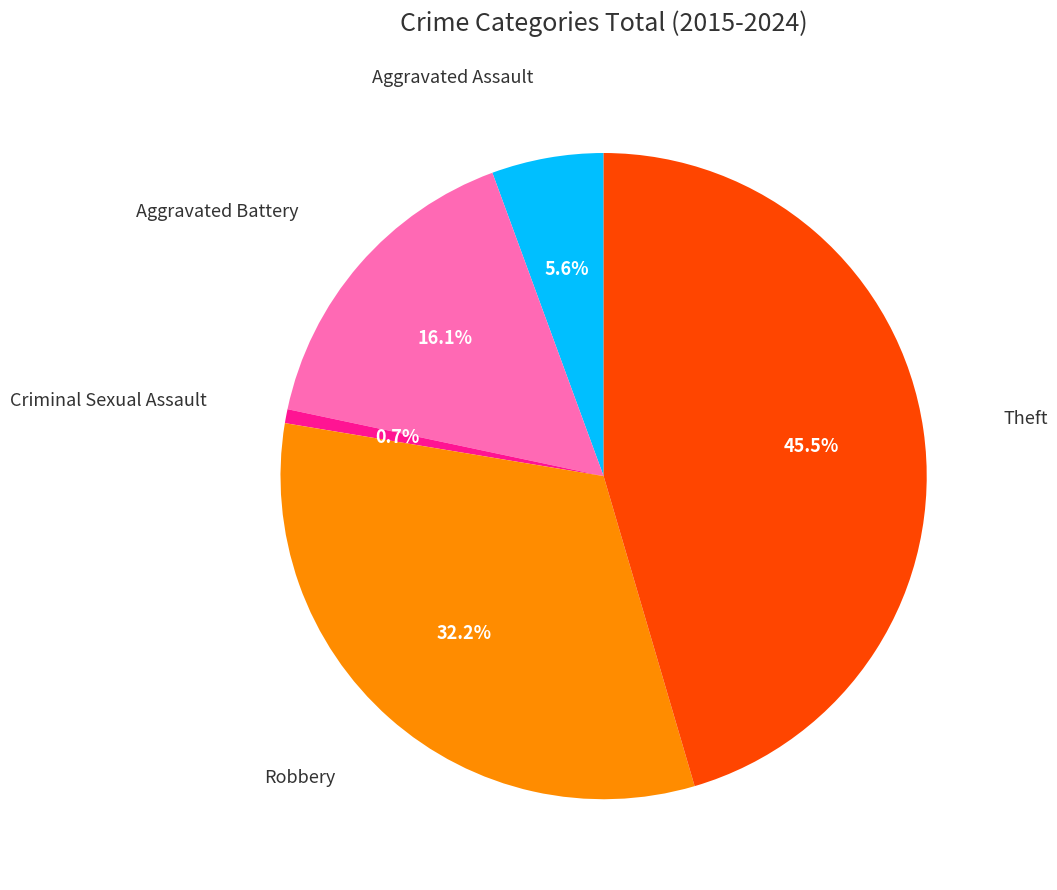

Is there a majority slice in this chart?

No